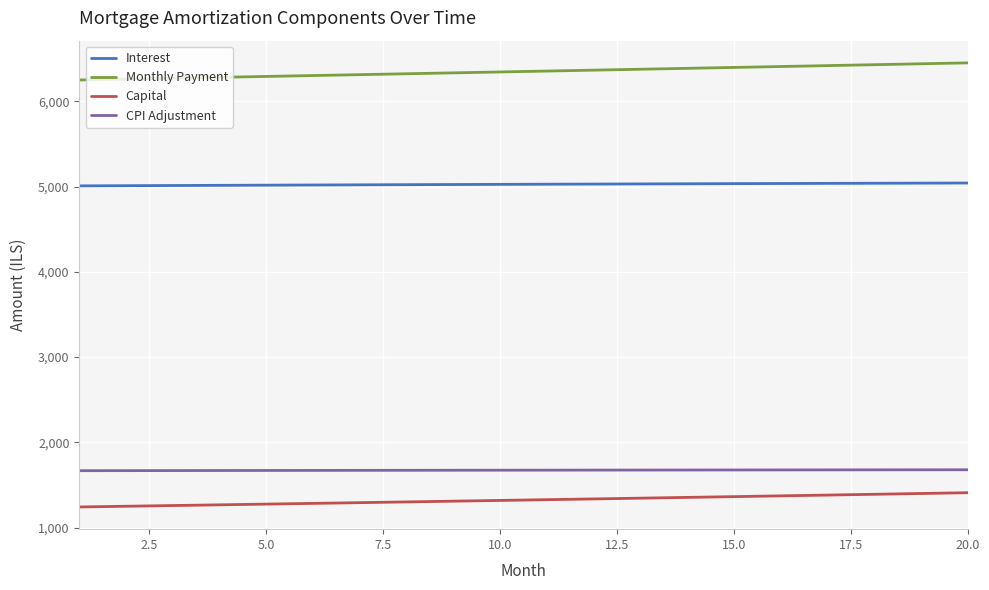

Which series has the largest range (max minus min)?

Monthly Payment